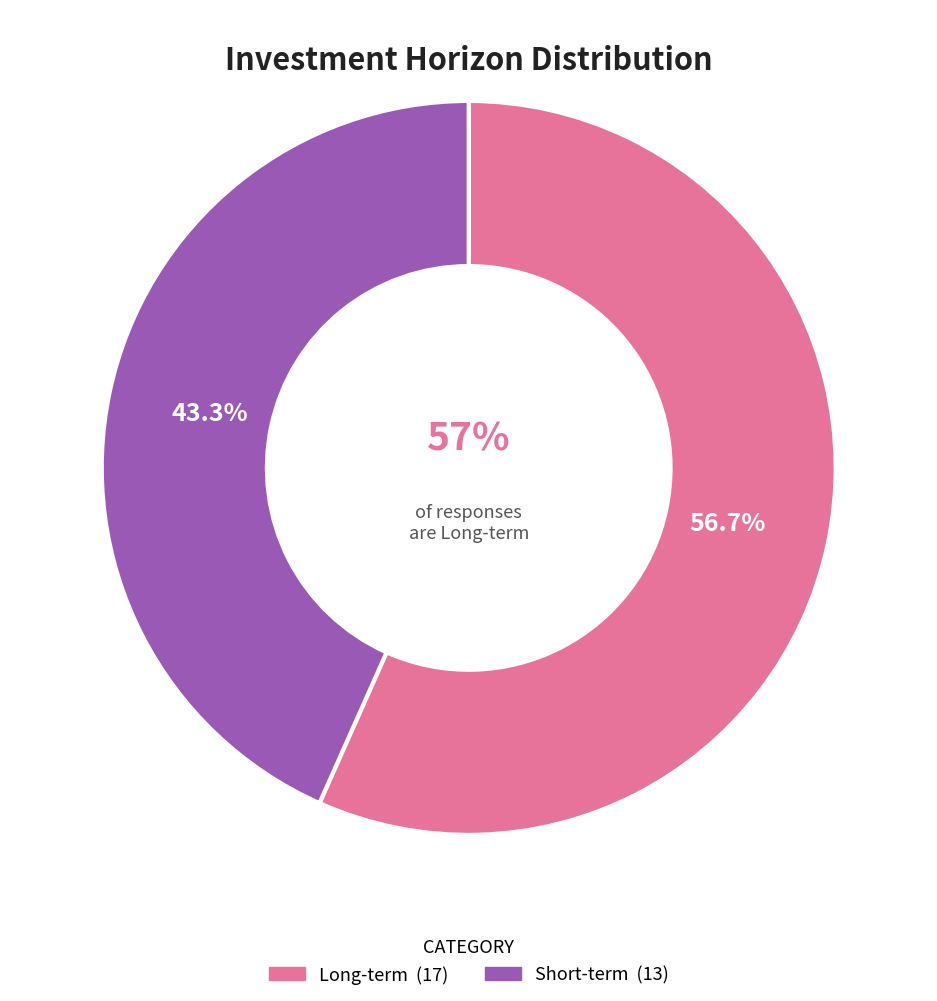

What is the majority slice?

Long-term